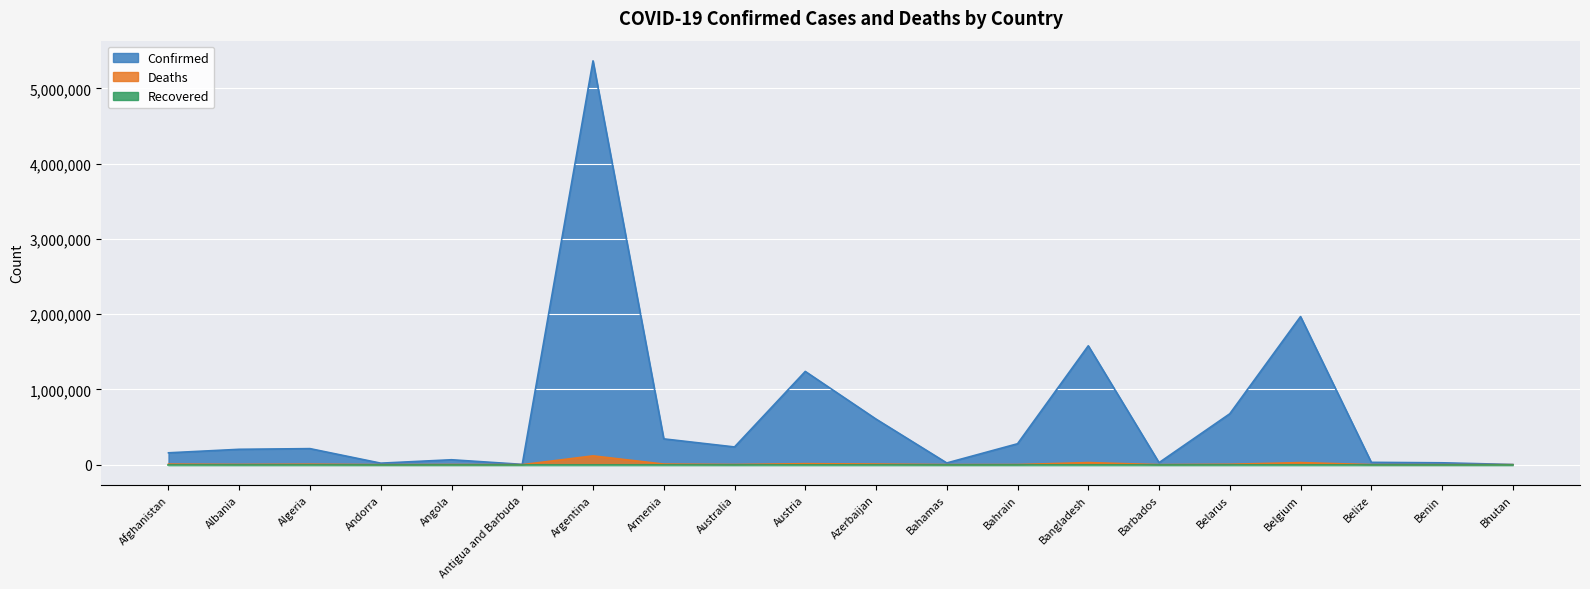

True or false: Deaths and Confirmed cross at least once.

False